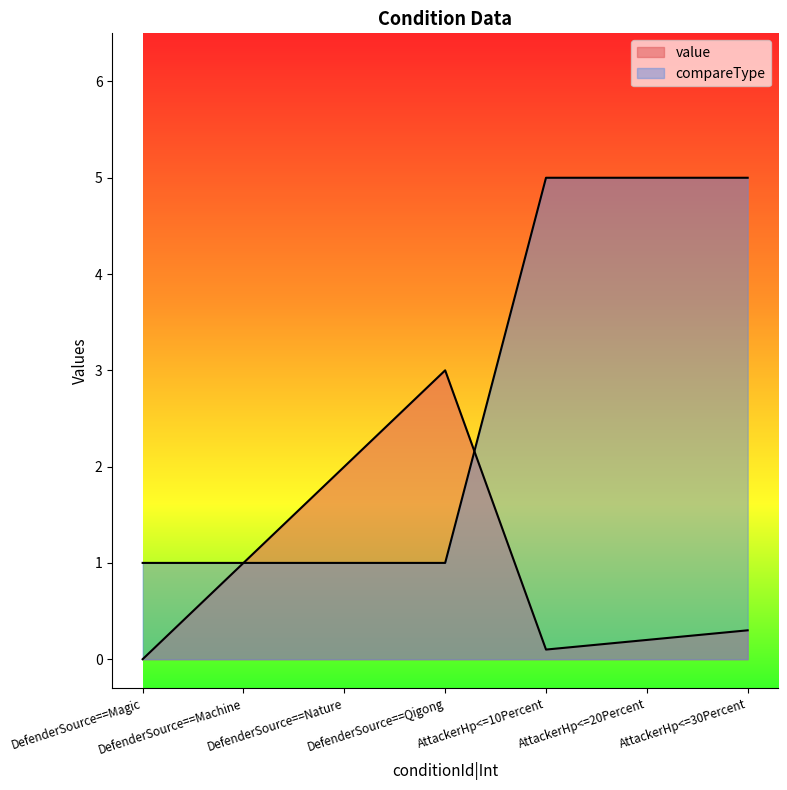

What is the label of the 1st point from the right?

AttackerHp<=30Percent